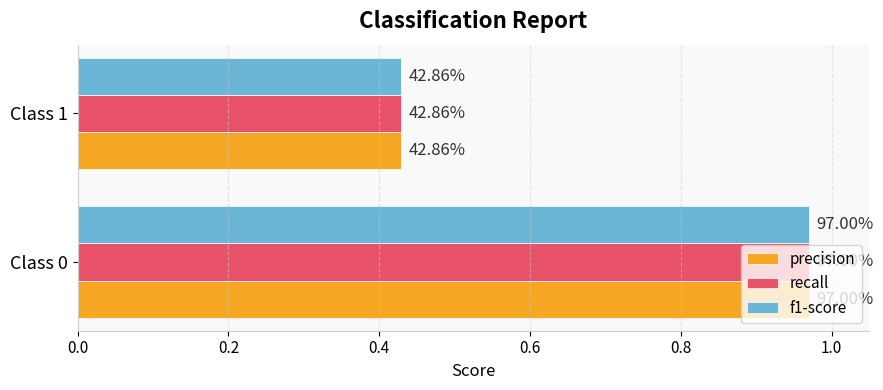

What is the smallest value displayed?

0.4